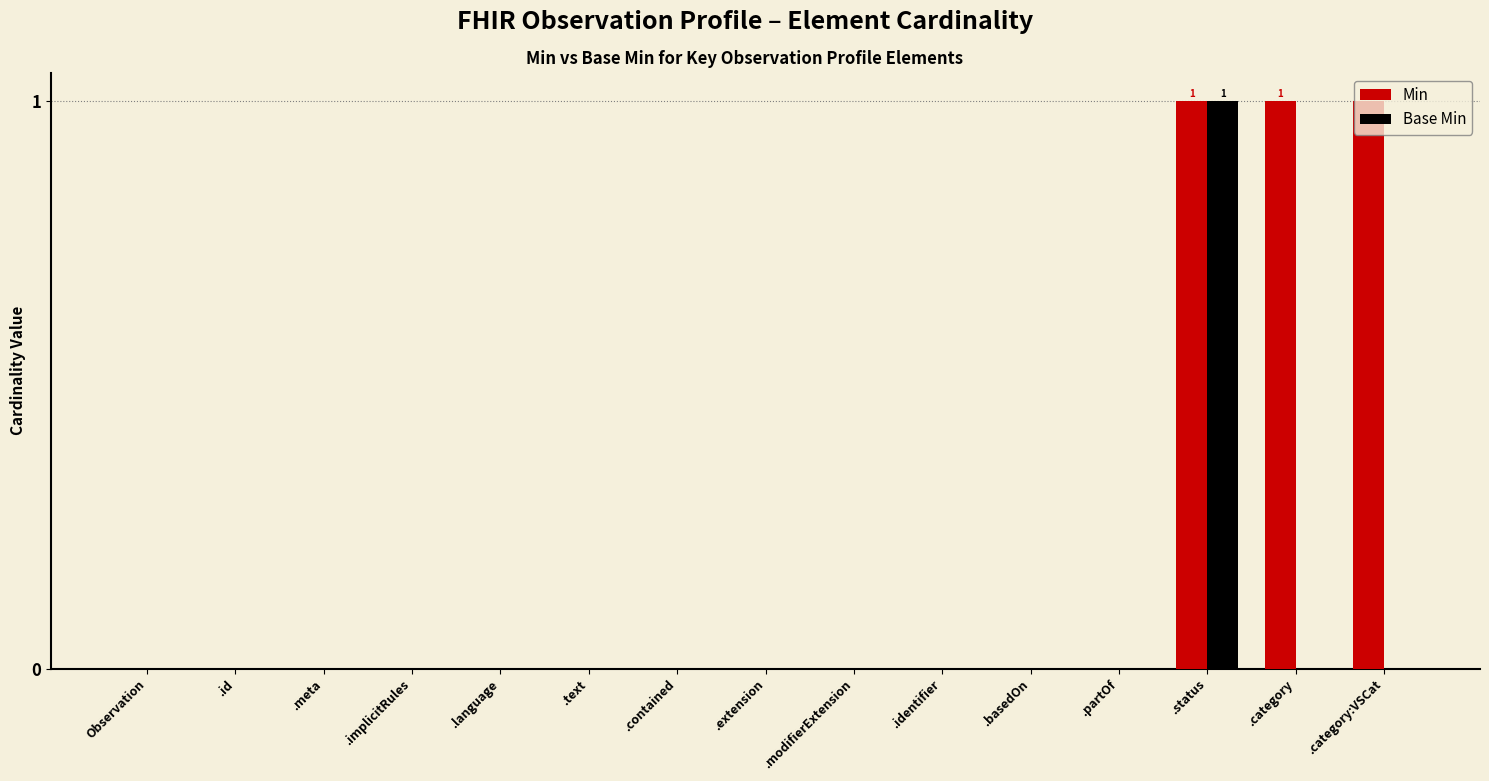

At which category is the sum across all series the highest?

.status